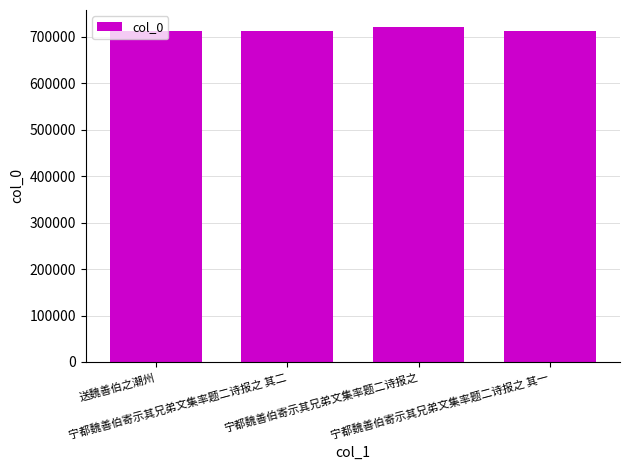

How many distinct data groups are displayed?

1